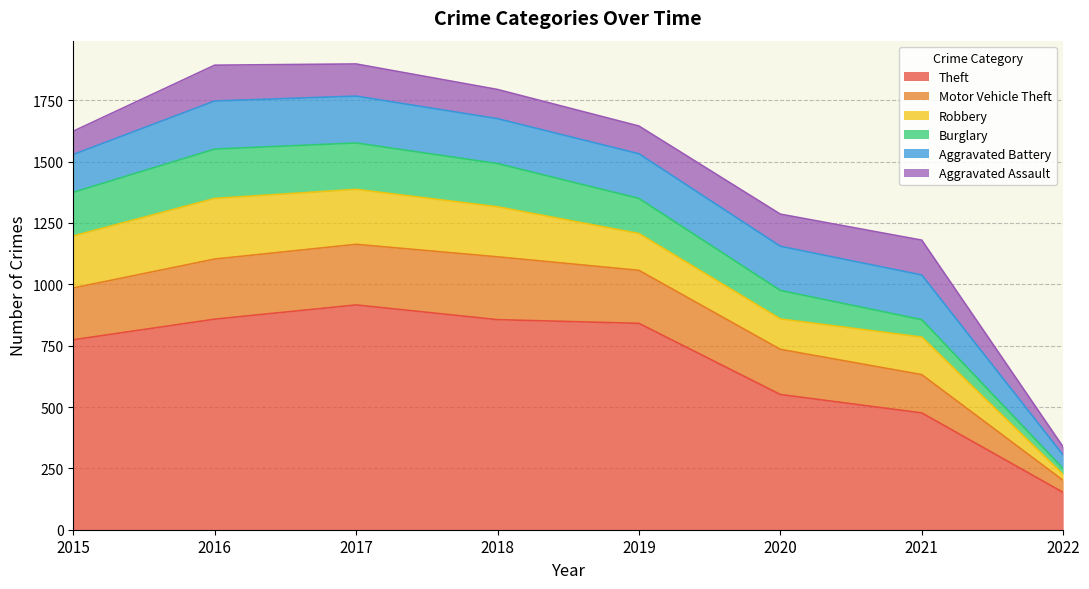

True or false: Aggravated Assault and Aggravated Battery cross at least once.

False